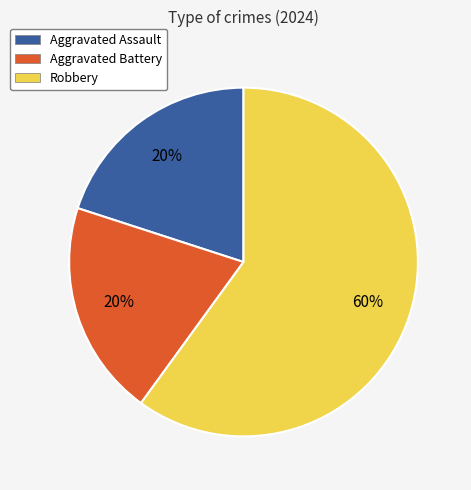

The Aggravated Battery slice represents 12% of the pie. True or false?

False